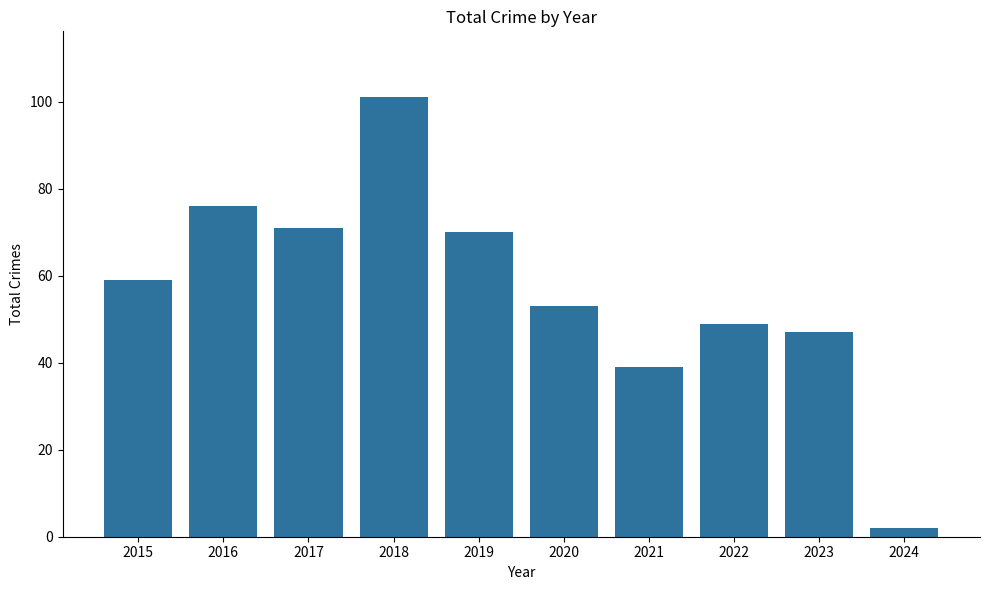

What is the difference between the second highest and minimum values?

74